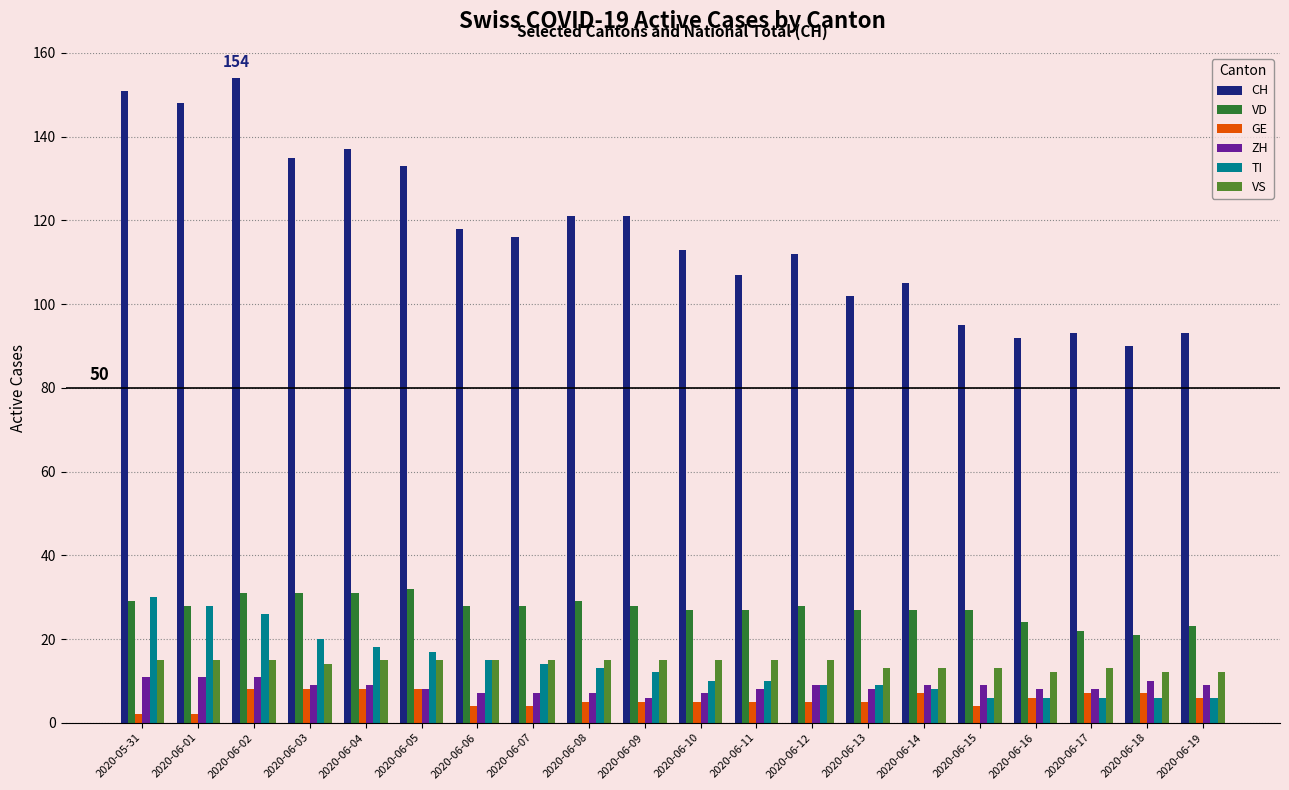

What is the total value across all series at 2020-06-08?

190